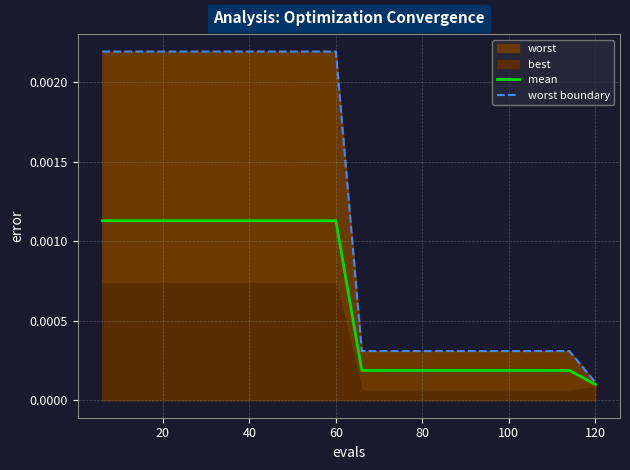

True or false: worst boundary and mean intersect in this chart.

False